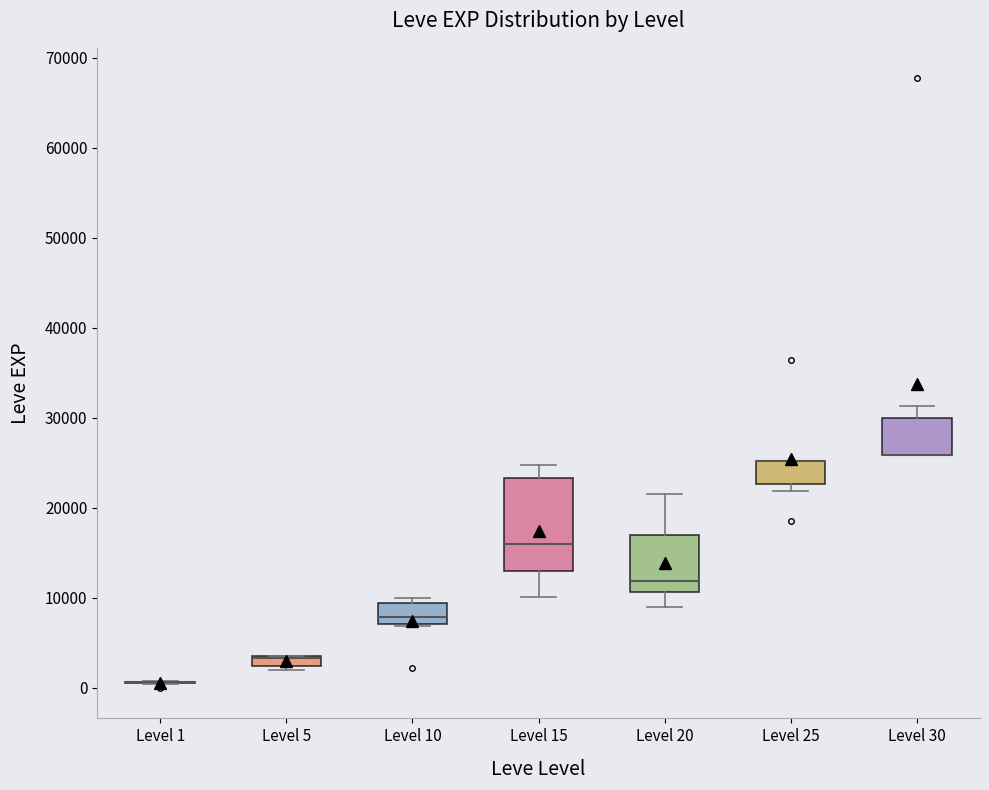

Where is the upper edge of the box for Level 10 on the y-axis? The values are not printed on the chart, so give them approximately, as read against the axis.

9000